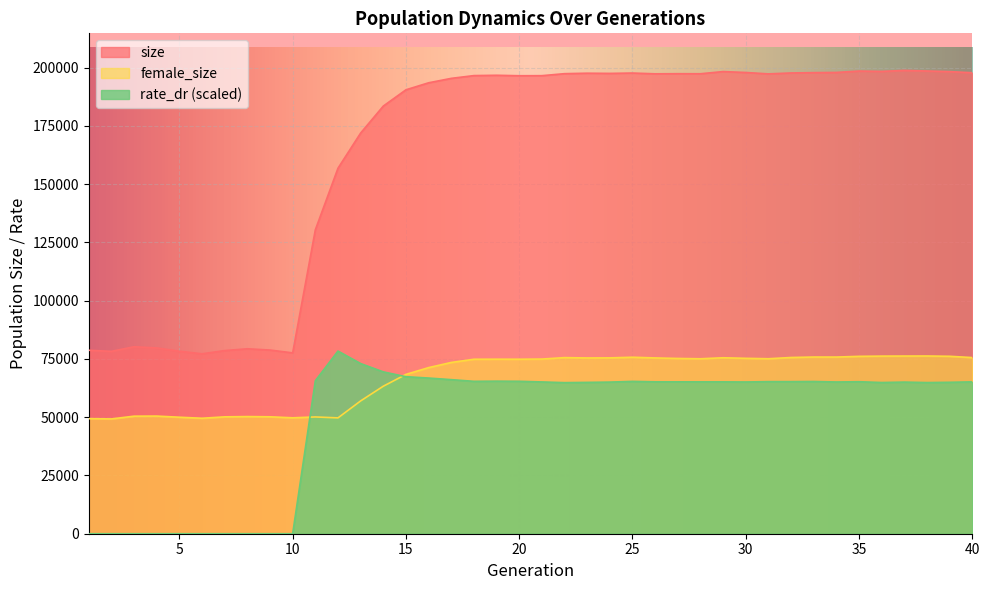

True or false: female_size and rate_dr cross at least once.

True